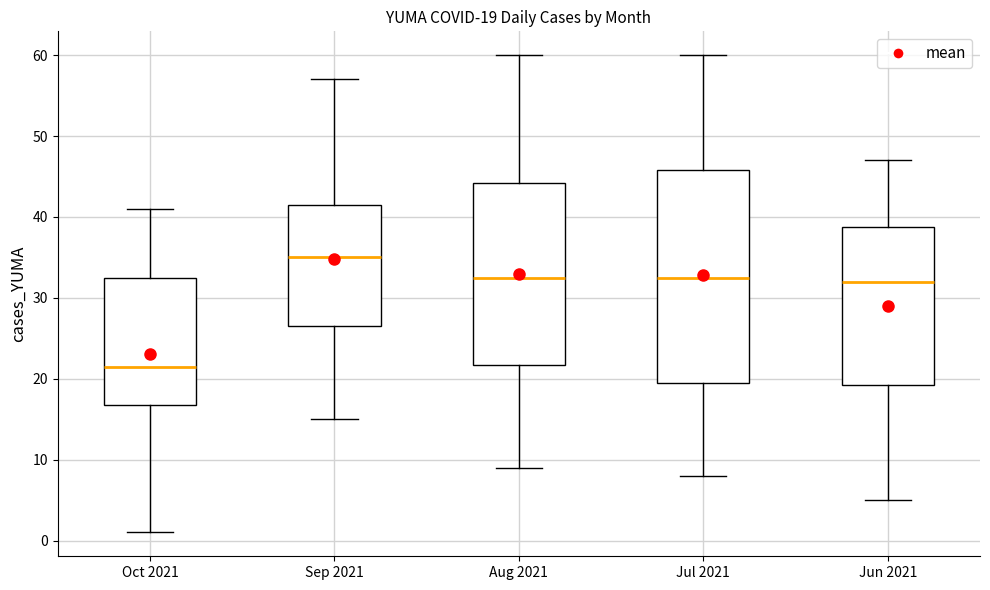

Which box's median line is the lowest?

Oct 2021